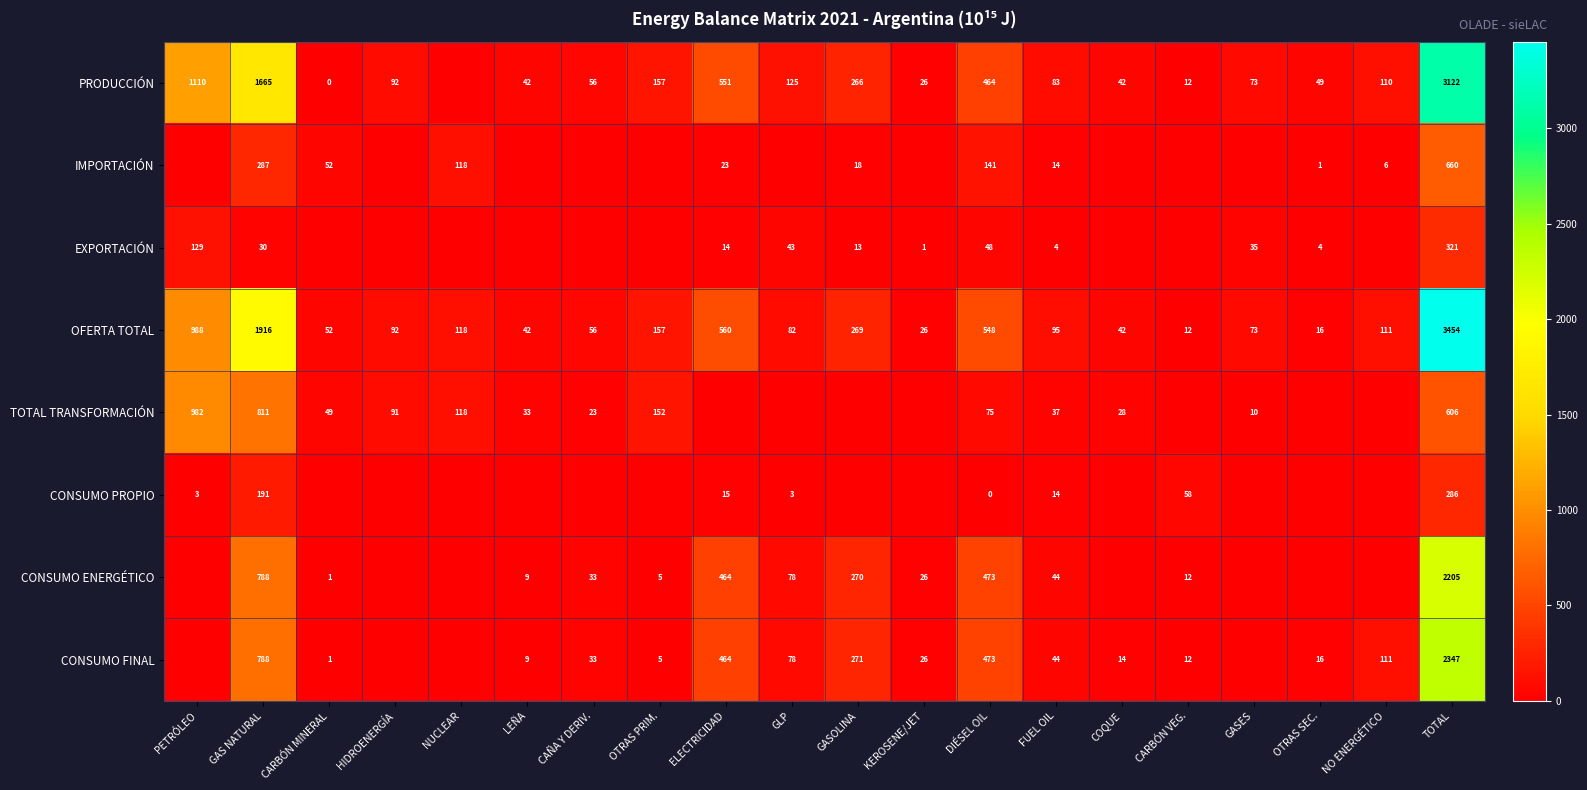

Between PETRÓLEO and HIDROENERGÍA, which is larger?

PETRÓLEO